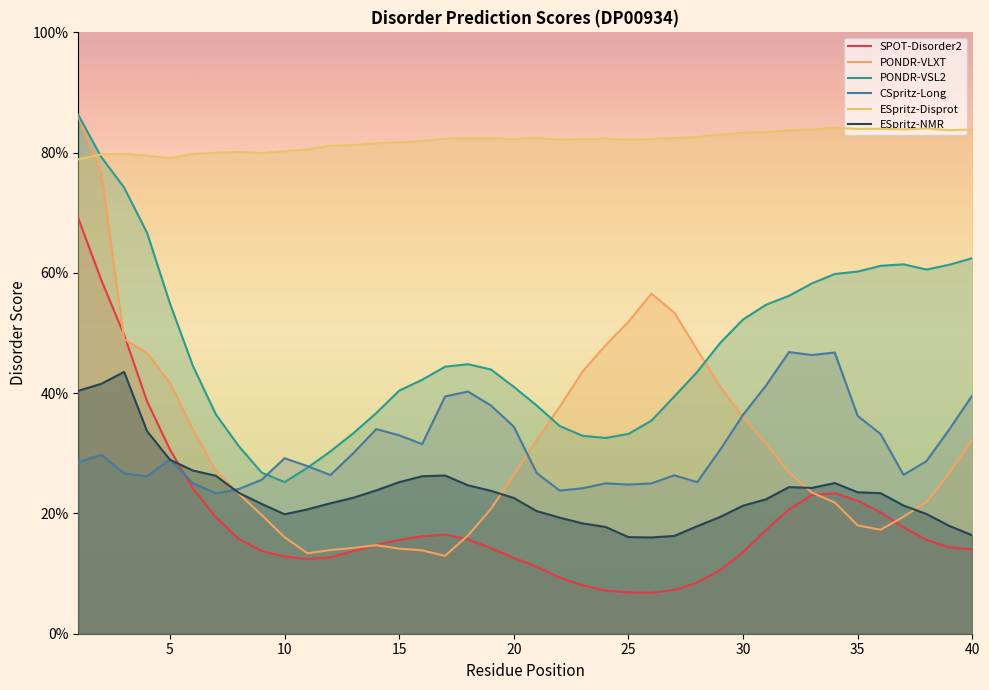

What is the sum of all PONDR-VSL2 values?

19.0